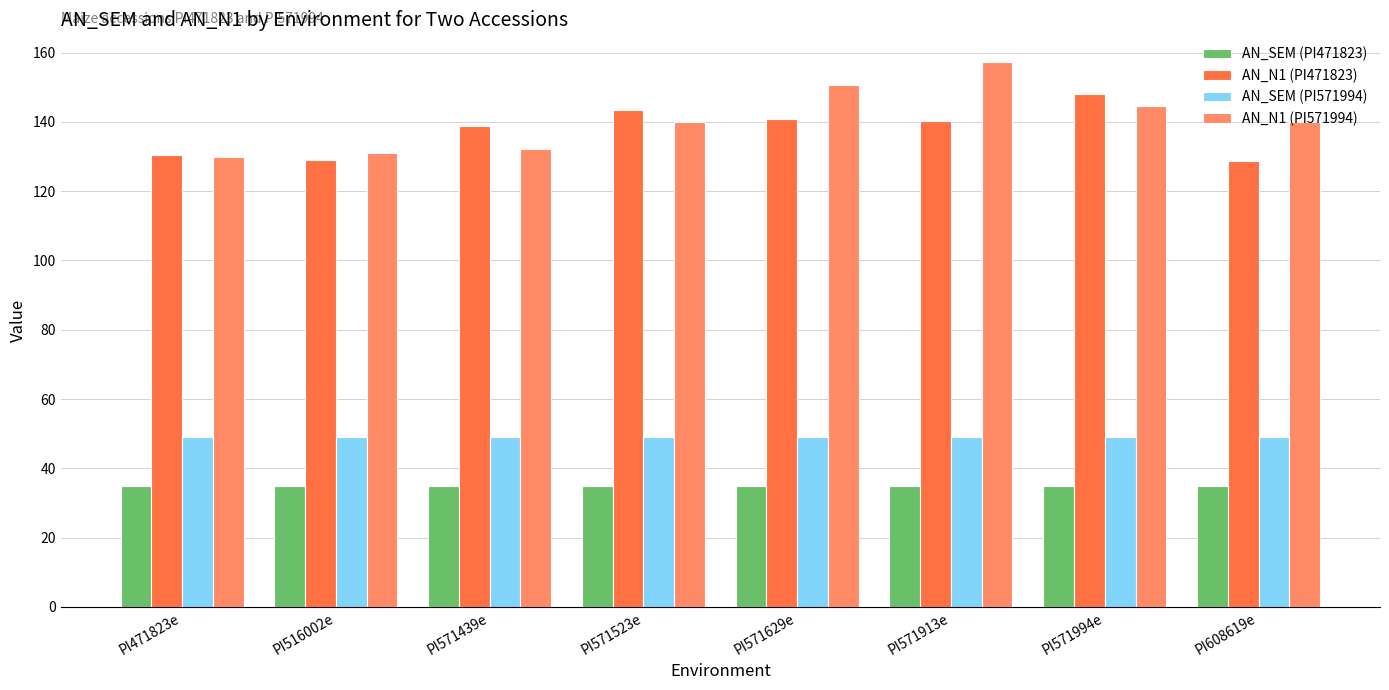

The value of AN_SEM (PI471823) at PI571629e is 35.0. True or false?

True